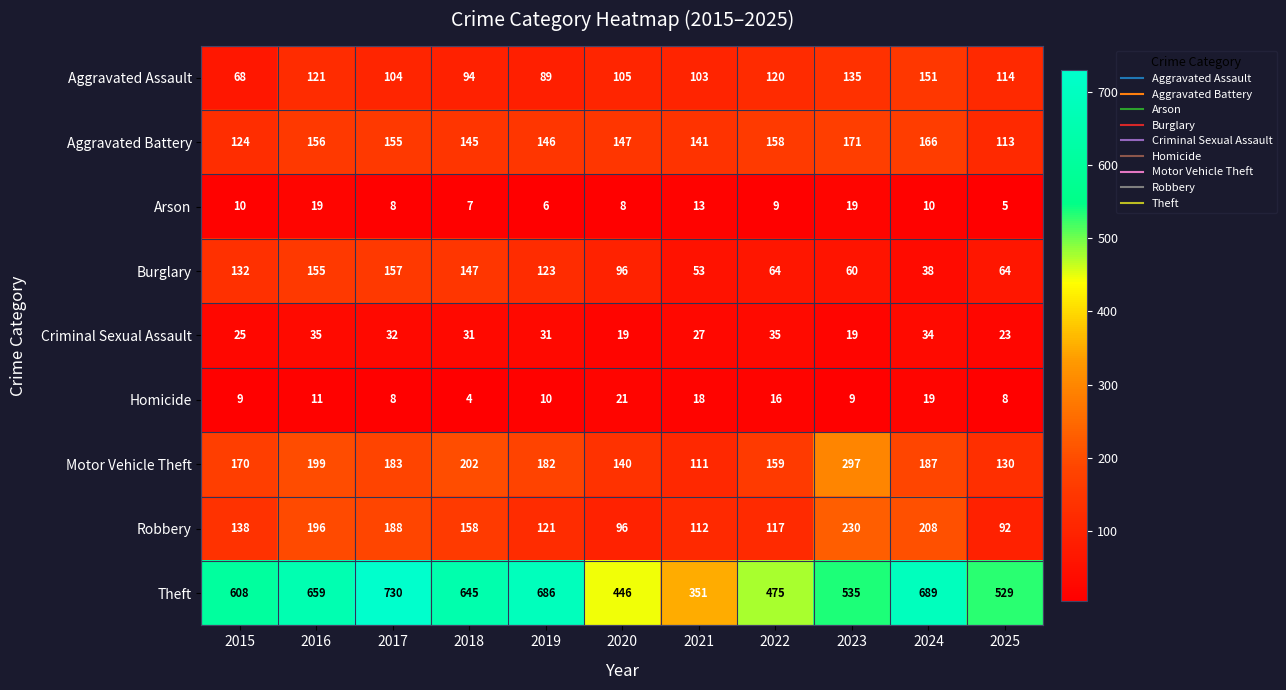

At which category is the sum across all series the highest?

2017